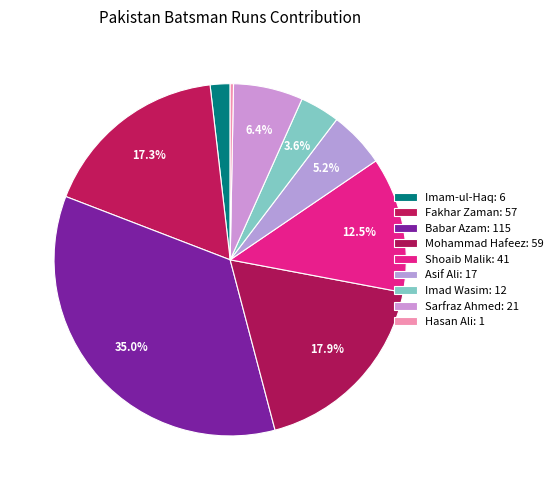

To the nearest percent, what is the combined percentage of Mohammad Hafeez and Hasan Ali?

18%